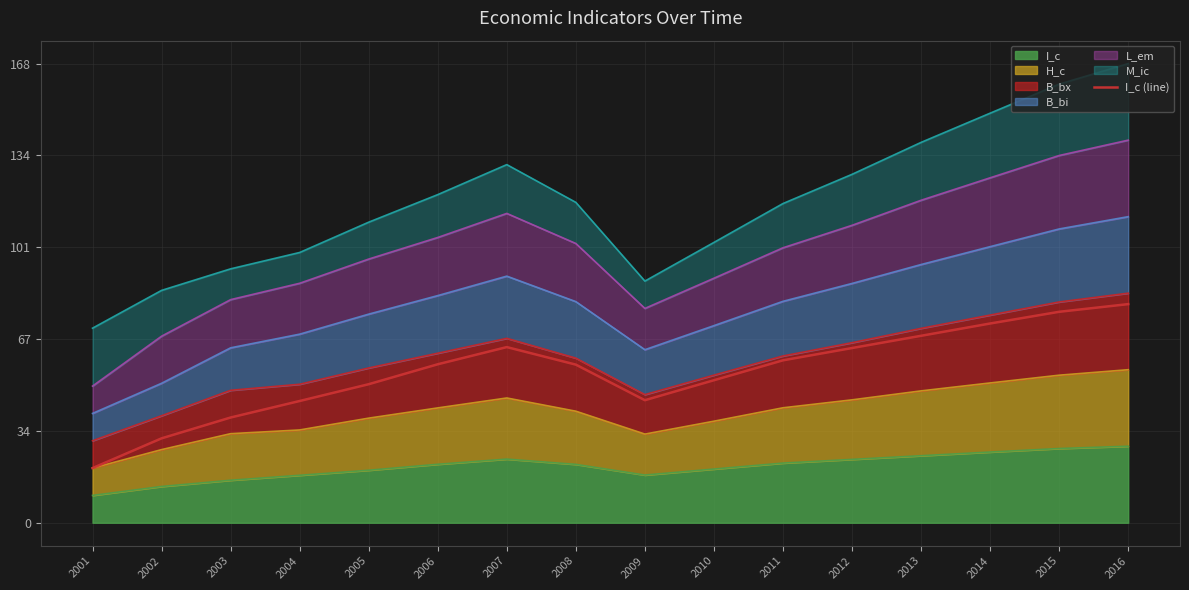

What is the difference between the values at 2004 and 2003?

6.0